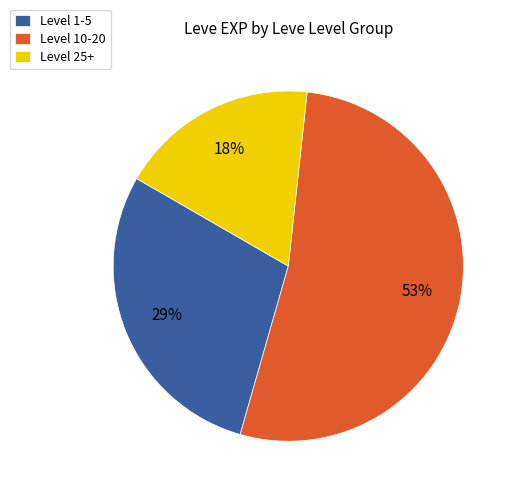

Is the sum of Level 1-5 and Level 25+ greater than half?

No